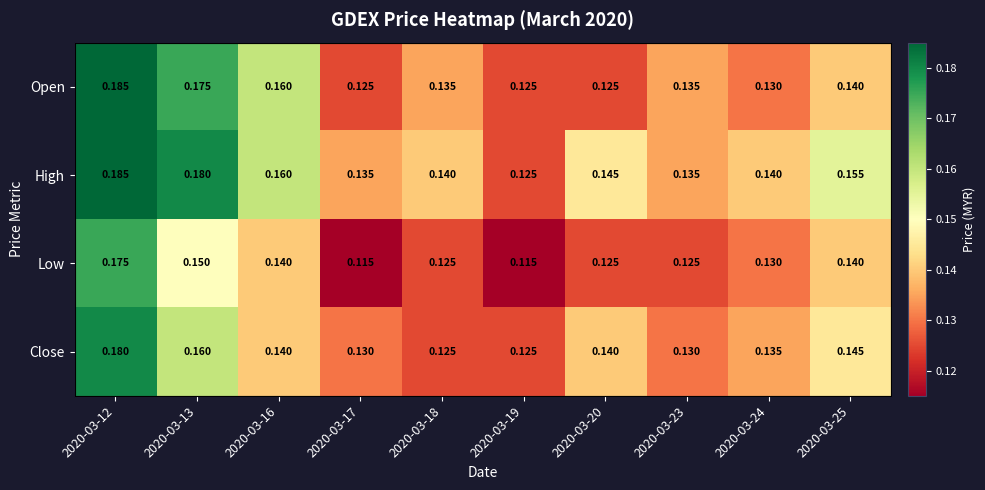

True or false: Close has a value of 0.1 at 2020-03-18.

True